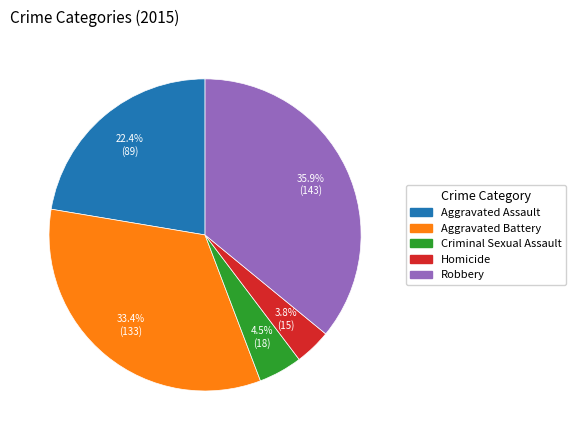

Which slice is the smallest?

Homicide